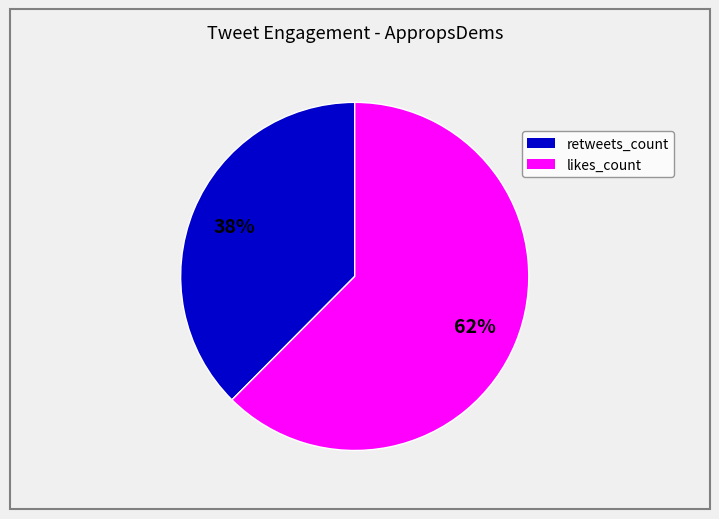

Is there a majority slice in this chart?

Yes